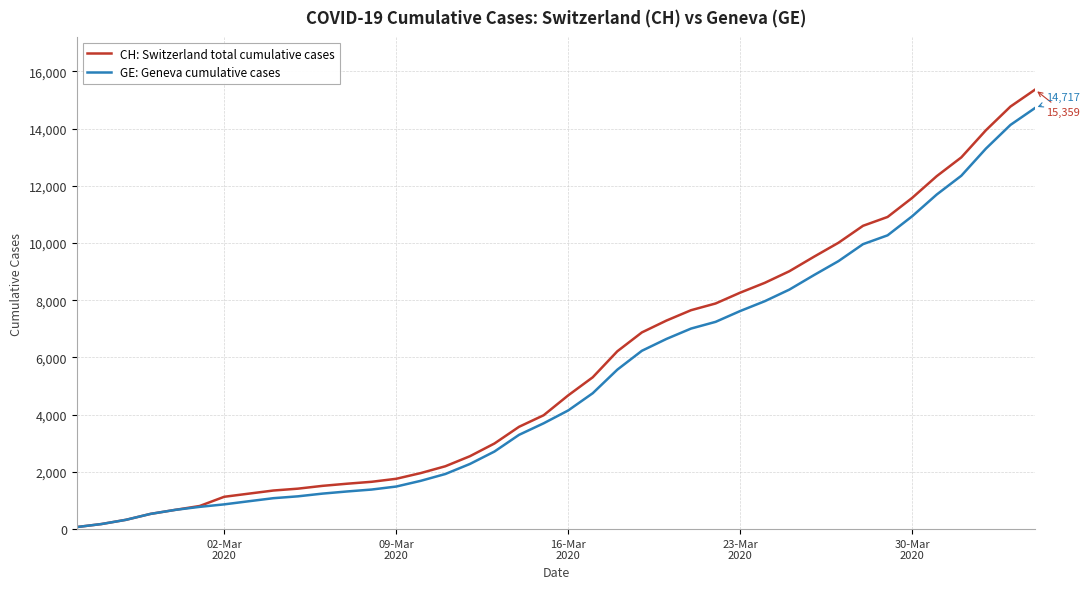

Does the chart have visible grid lines?

Yes